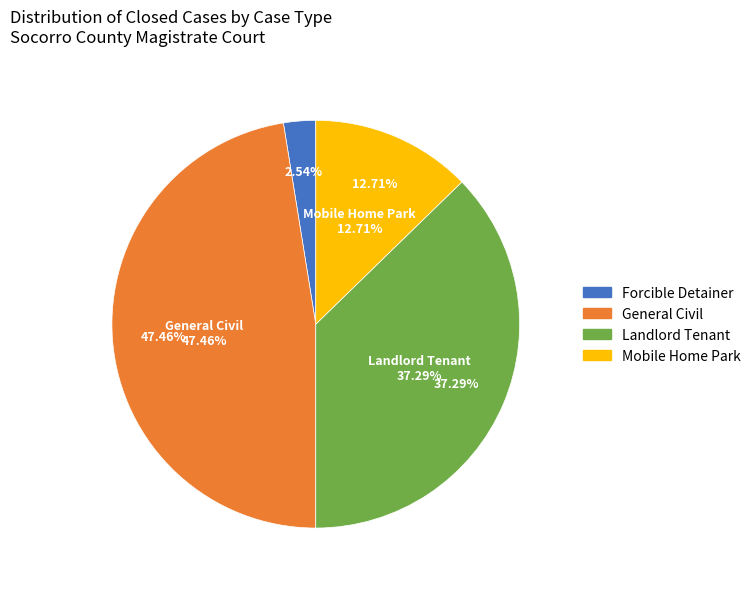

Which slice is the smallest?

Forcible Detainer